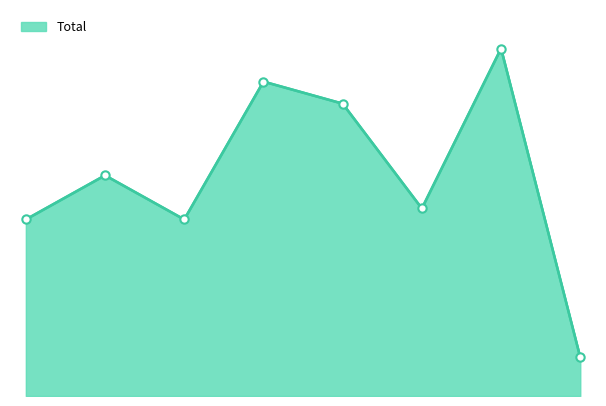

At which category does the data reach its first local peak?

2016